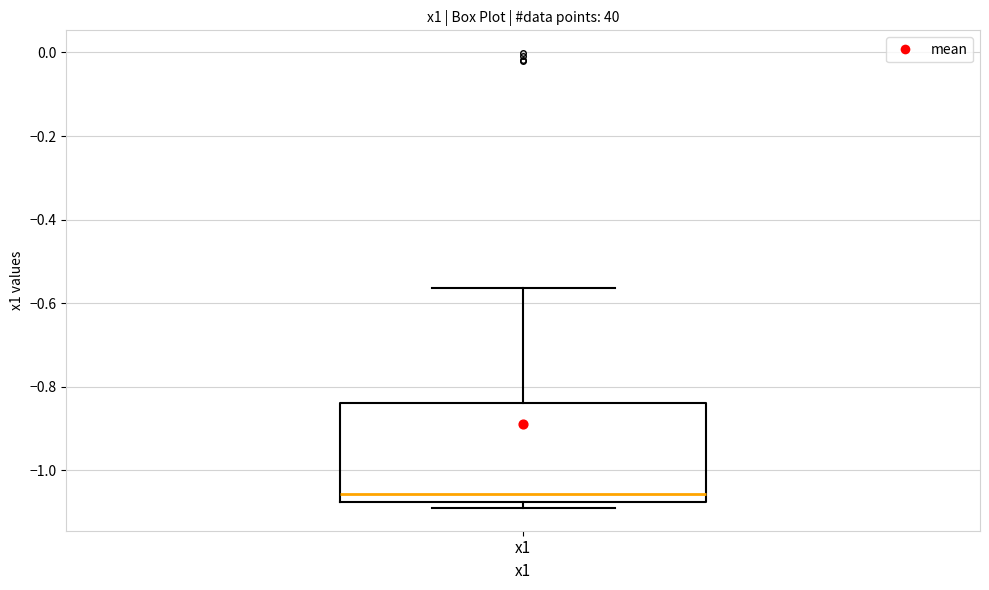

Where is the lower edge of the box for x1 on the y-axis? The values are not printed on the chart, so give them approximately, as read against the axis.

-1.08